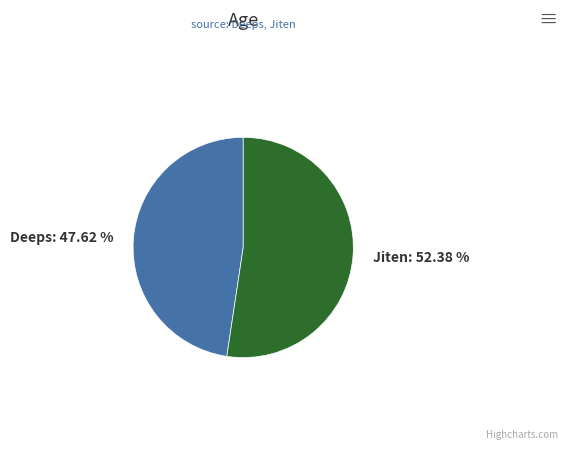

Approximately how many times larger is the value at Deeps compared to Jiten?

0.9